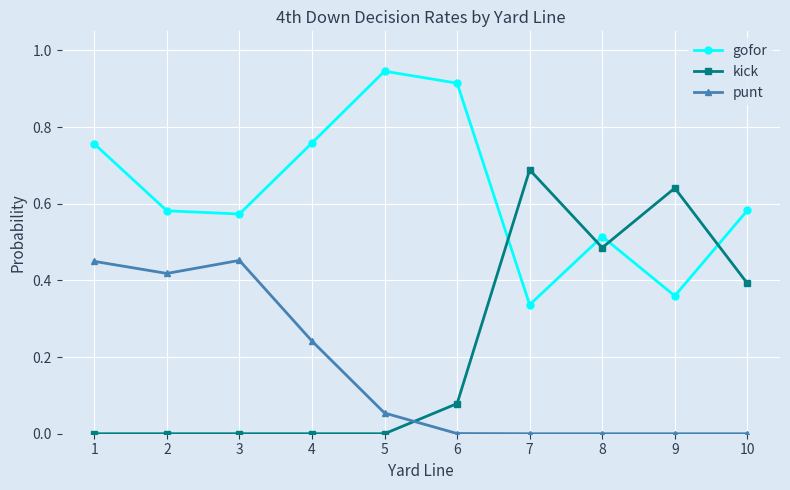

What is the sum of all punt values?

1.6